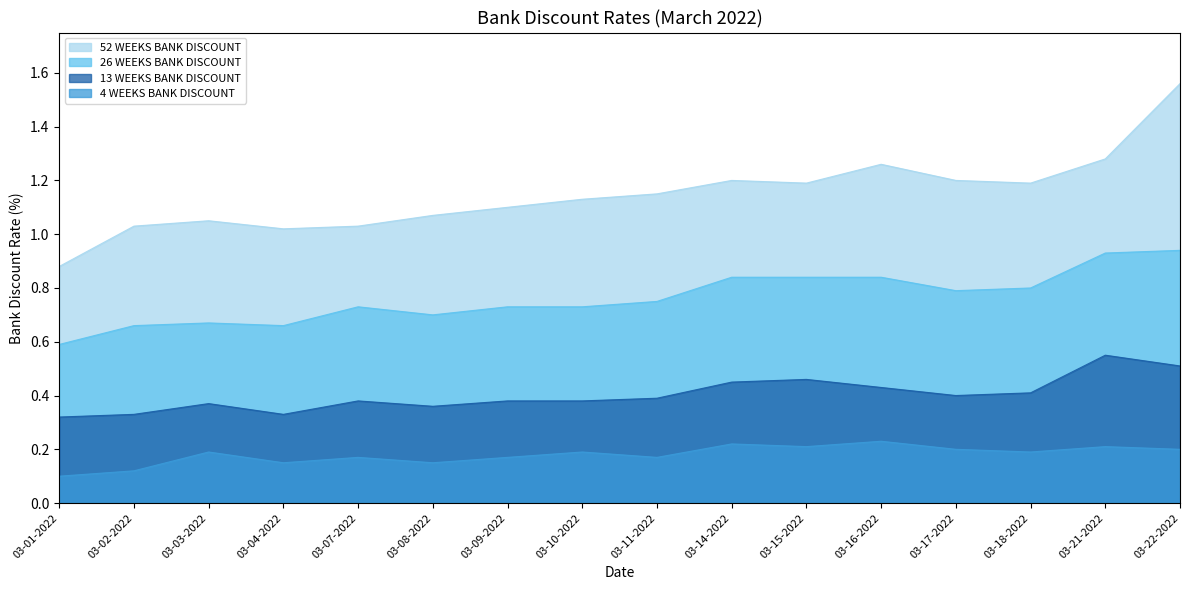

What is the sum of all 13 WEEKS BANK DISCOUNT values?

6.5